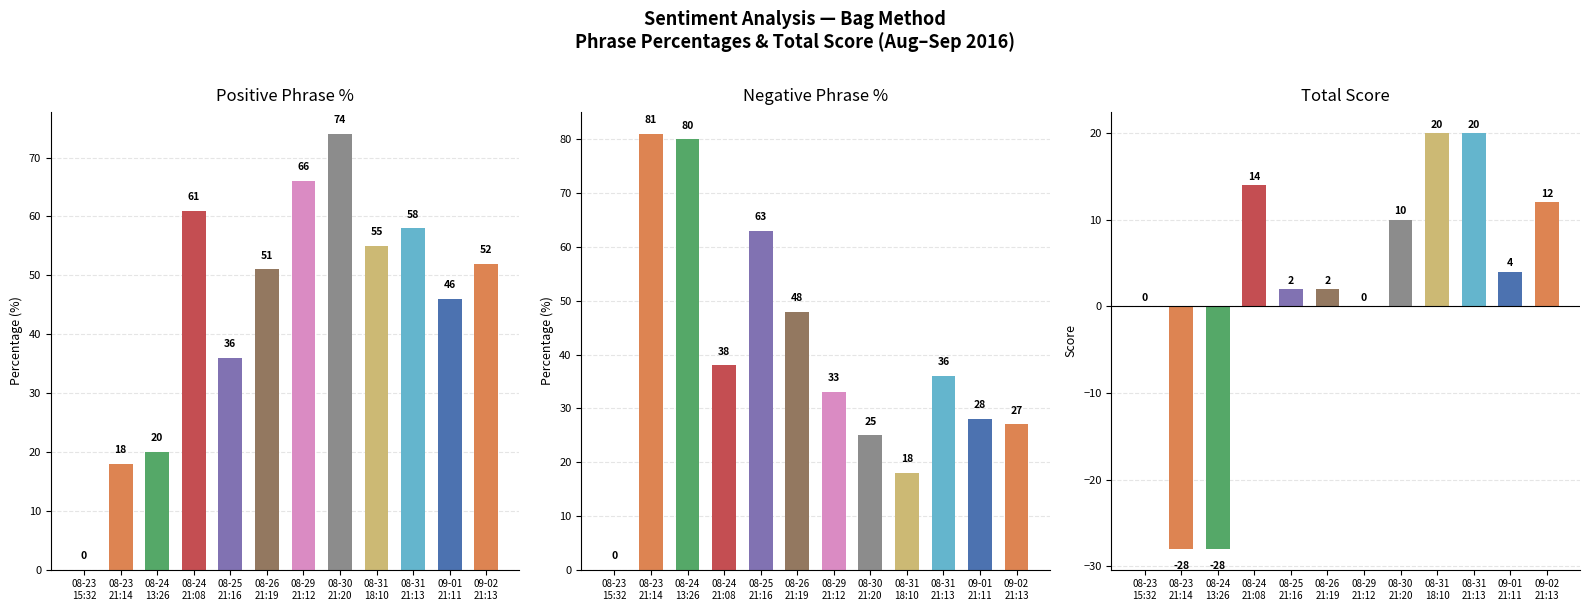

Count the number of data series in this chart.

3